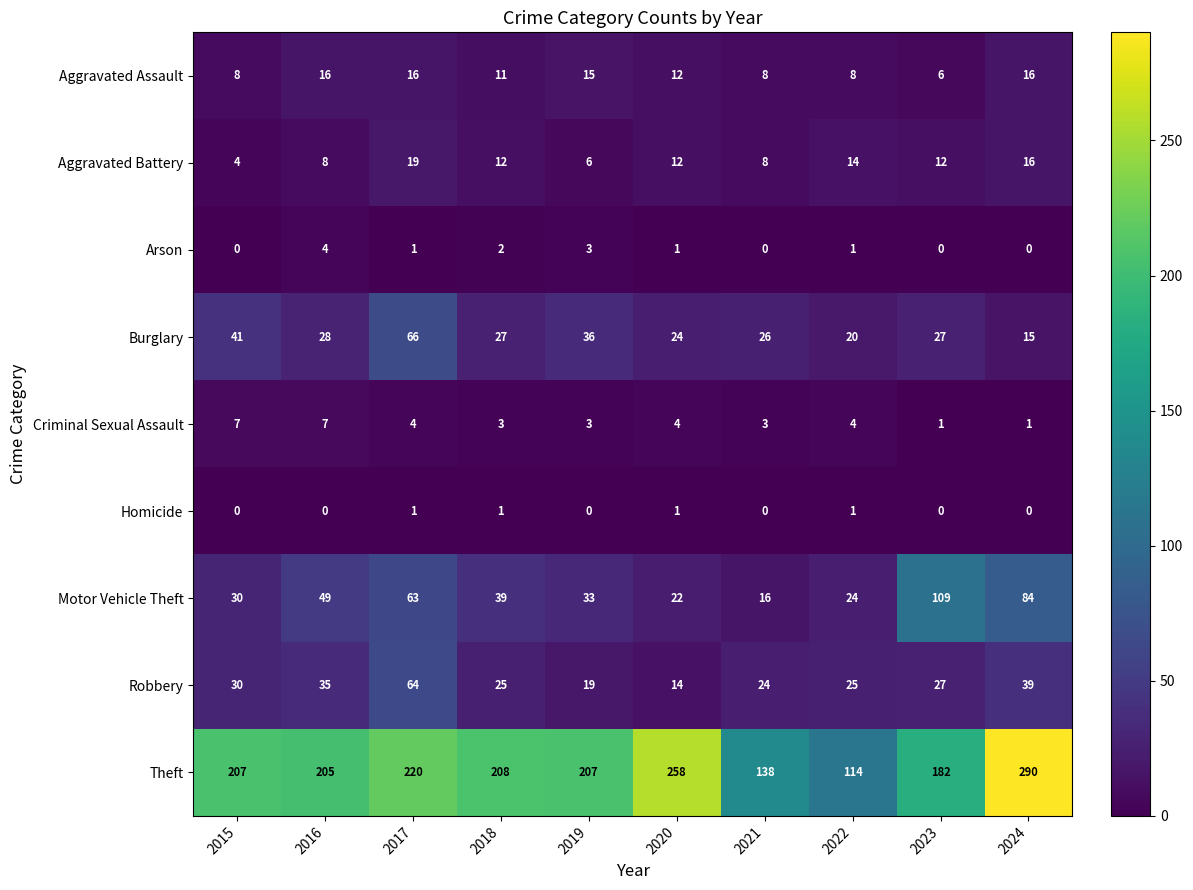

Count the number of data series in this chart.

9